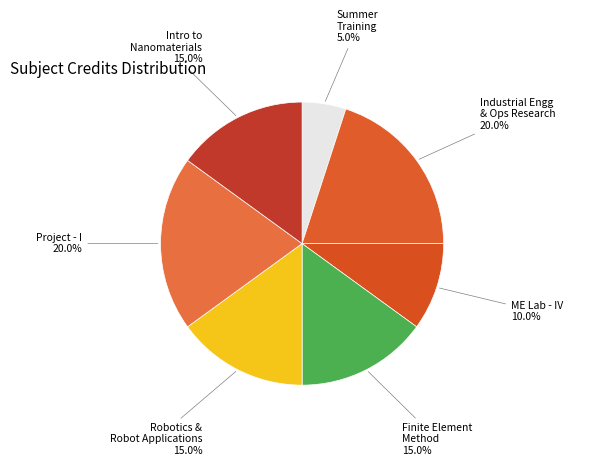

Is the sum of Robotics & Robot Applications and Finite Element Method greater than half?

No